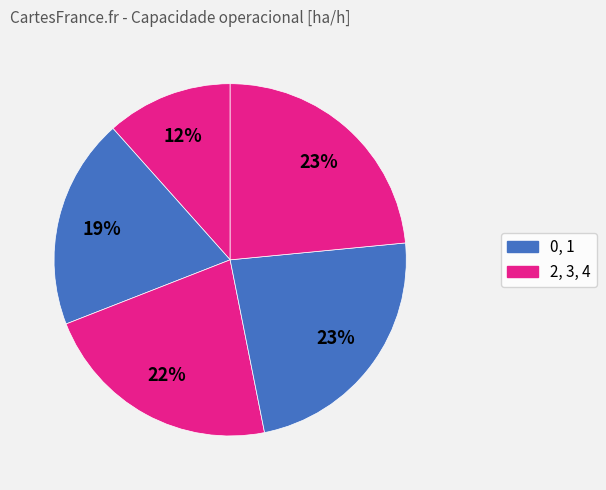

Rank the categories by value from lowest to highest.

0, 1, 2, 3, 4